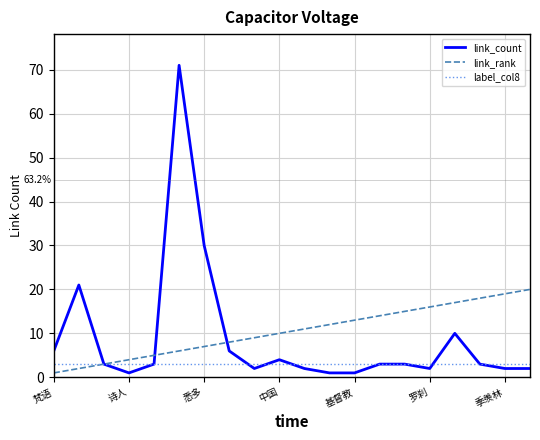

Which series has the widest spread of values?

link_count